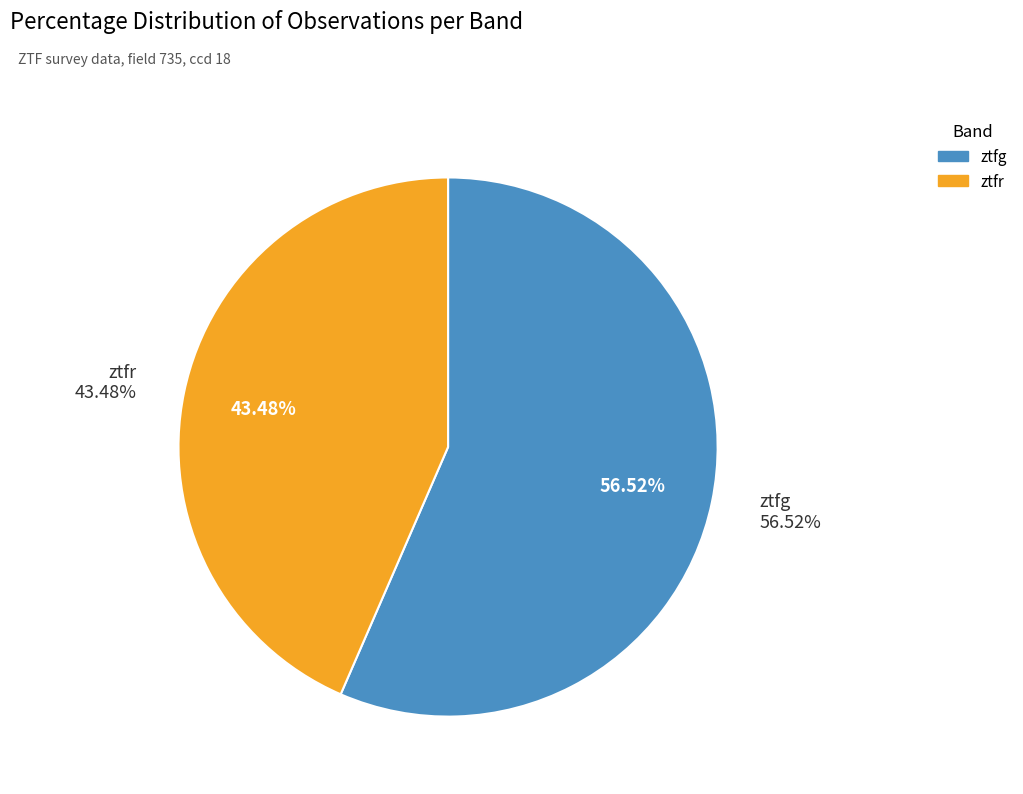

Count the number of slices in the pie.

2